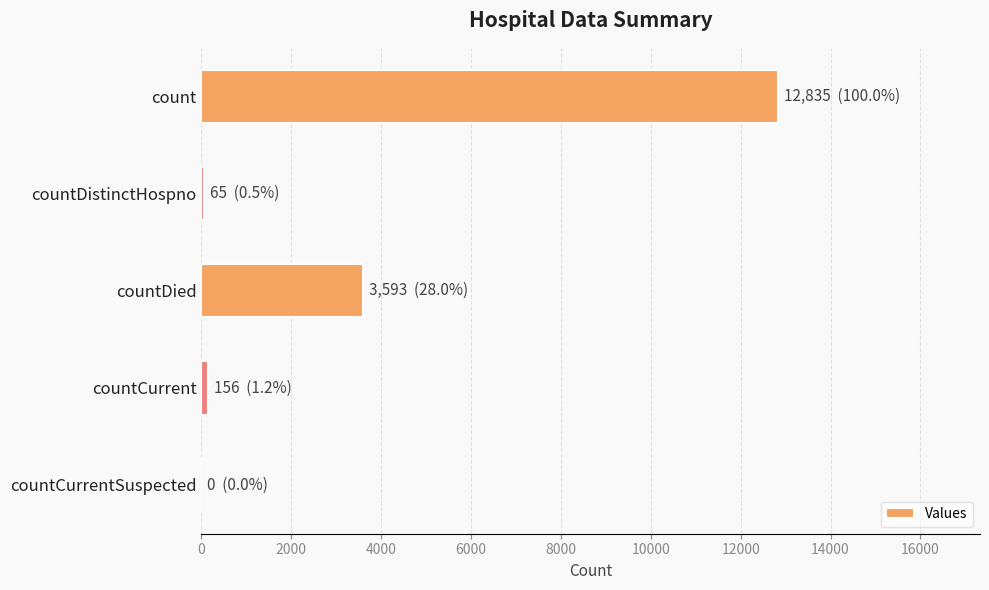

Count the number of data series in this chart.

1